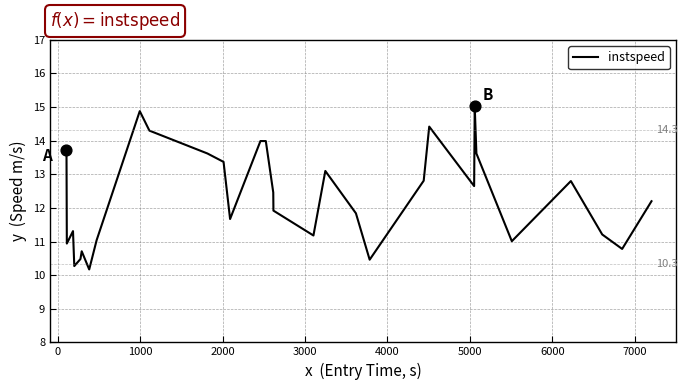

What is the maximum value shown in the chart?

15.0